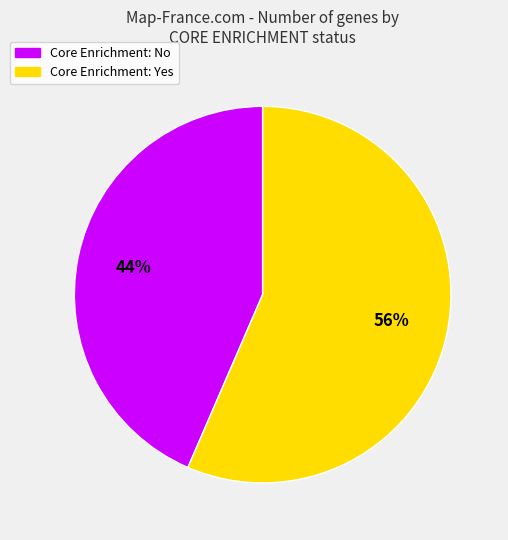

To the nearest percent, what is the average slice percentage?

50%